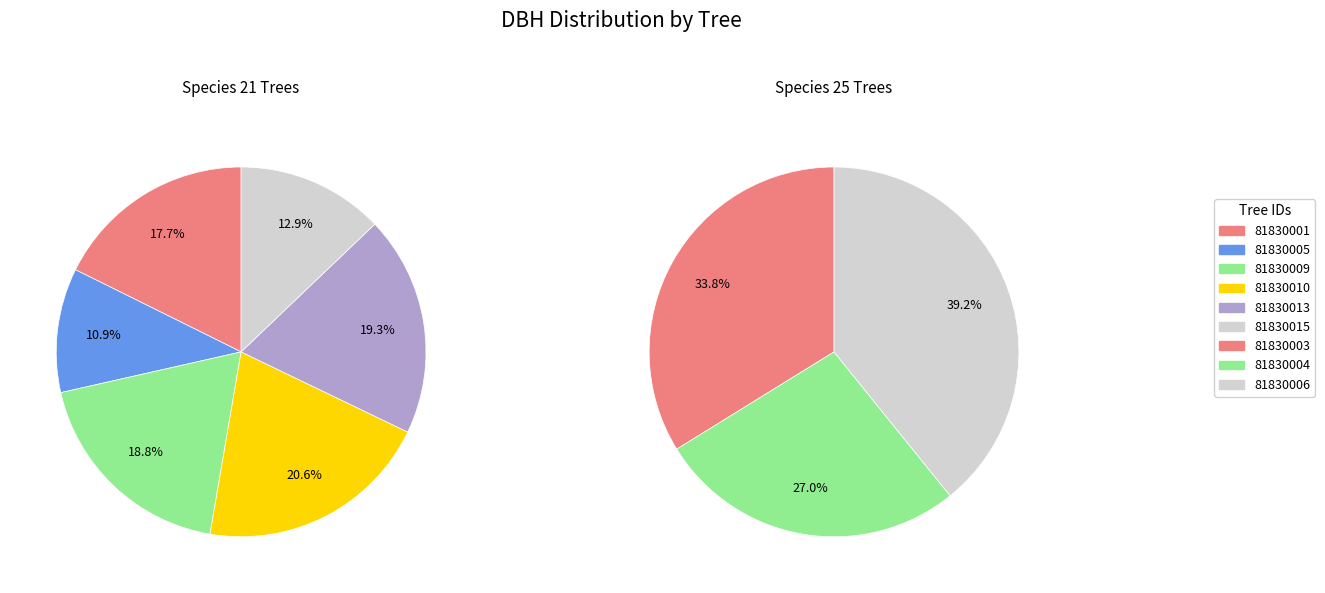

How many slices are in this pie chart?

9